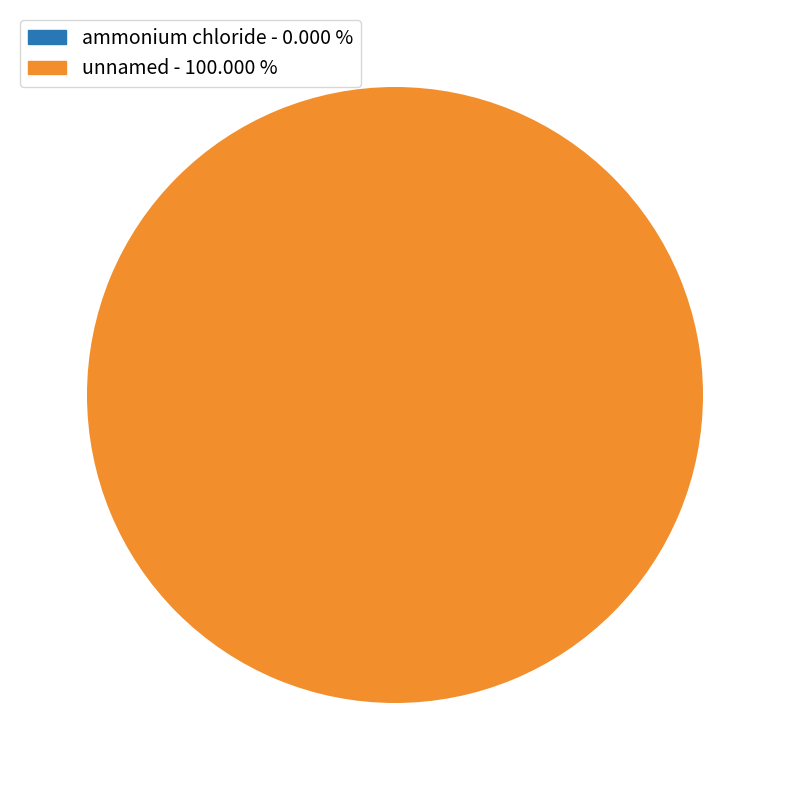

To the nearest percent, what is the combined percentage of ammonium chloride and unnamed?

100%